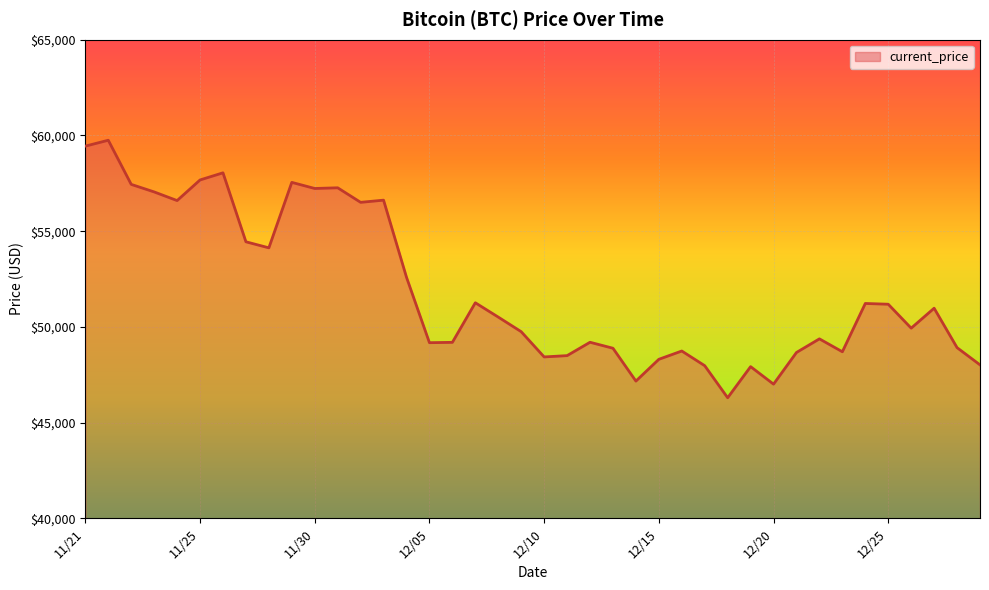

What is the difference between the maximum and minimum values?

13453